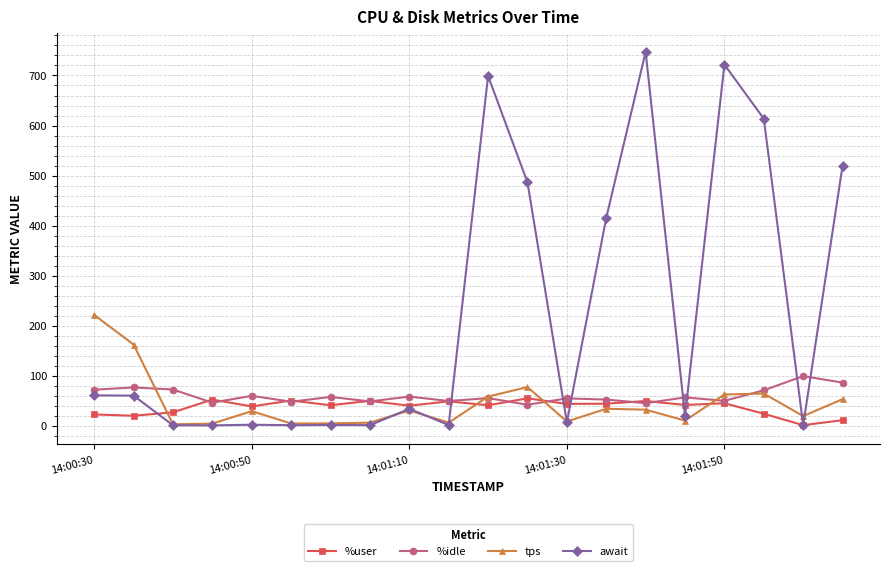

What is the value of the %idle point at the 15th from the left?

44.8